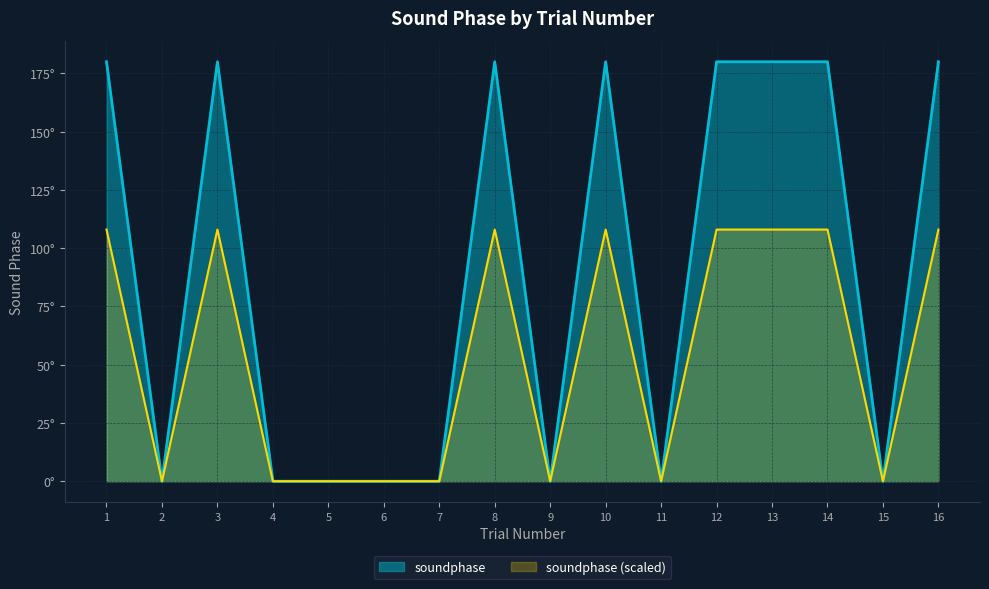

Reading right to left, transcribe all the data shown in this chart.

16=180	15=0	14=180	13=180	12=180	11=0	10=180	9=0	8=180	7=0	6=0	5=0	4=0	3=180	2=0	1=180